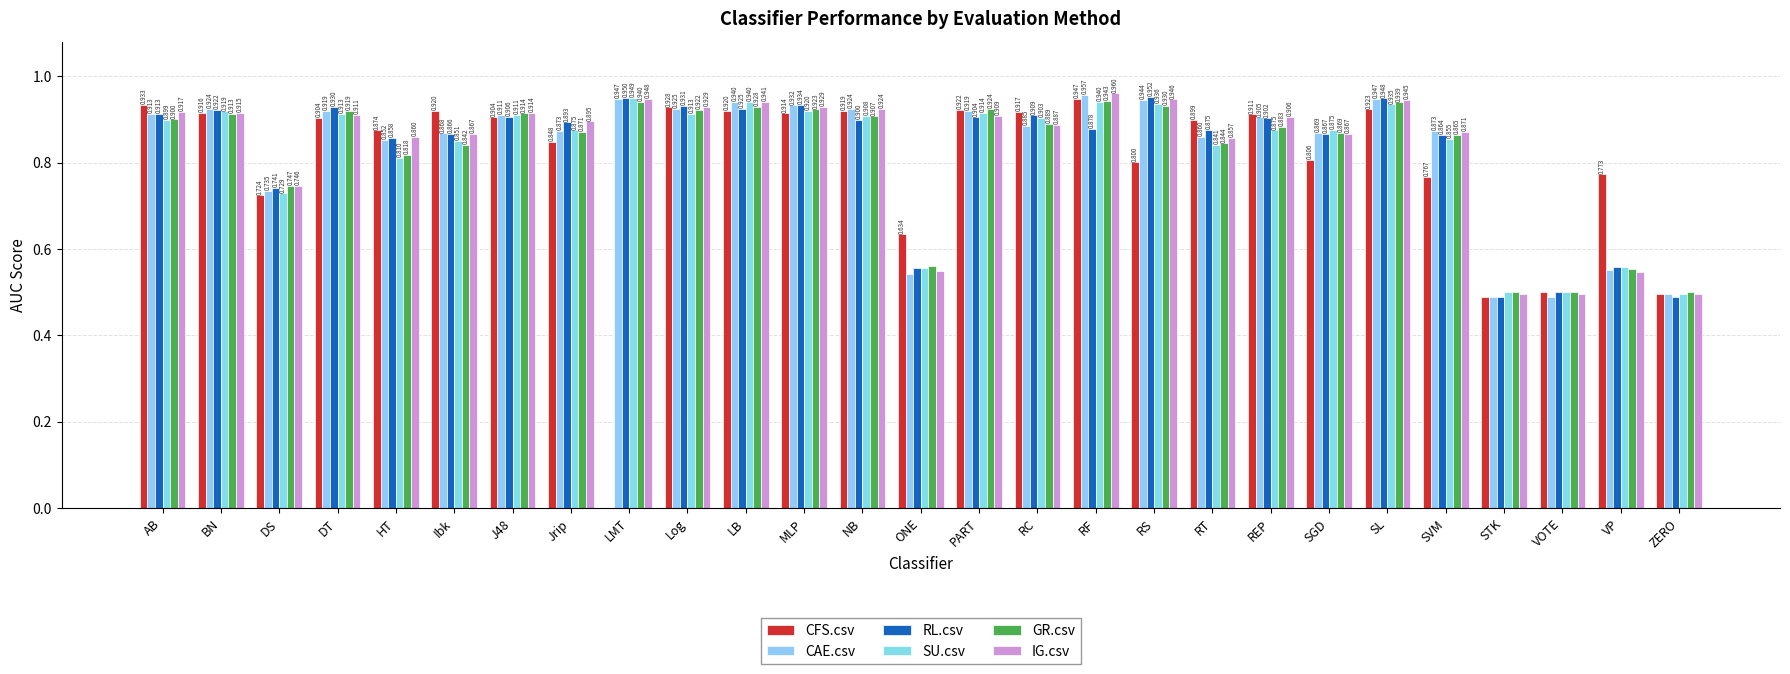

What is the minimum value for GR.csv?

0.5